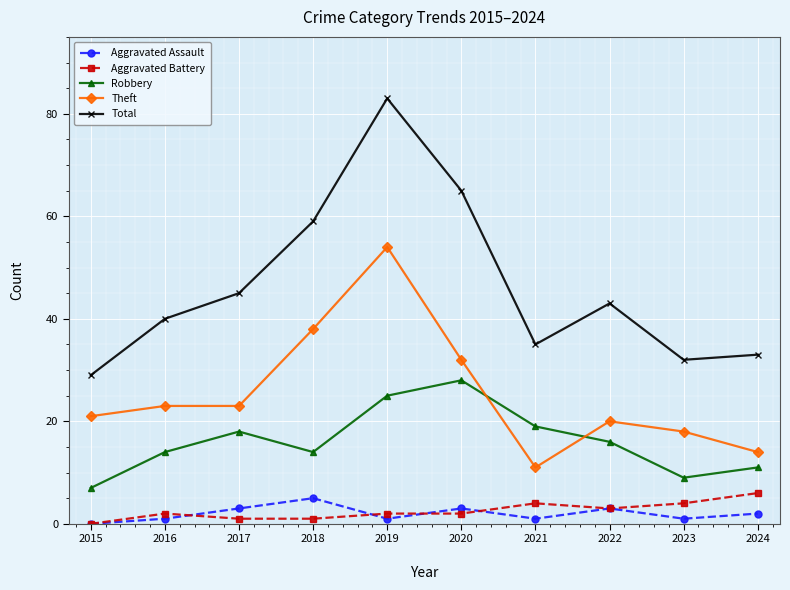

Which series has the widest spread of values?

Total